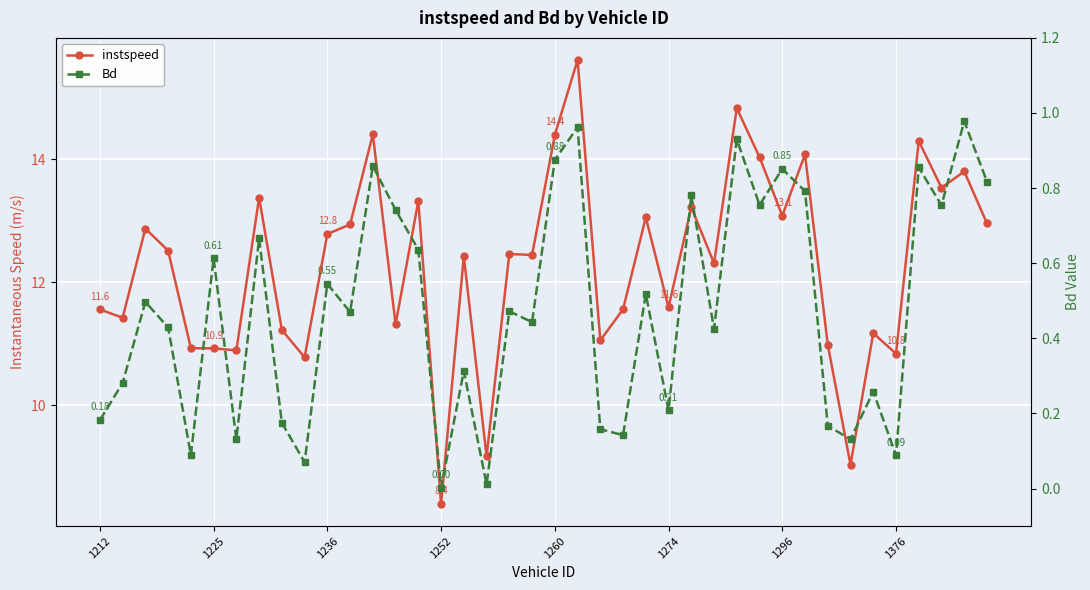

Is it true that instspeed equals 18.7 at 18?

False